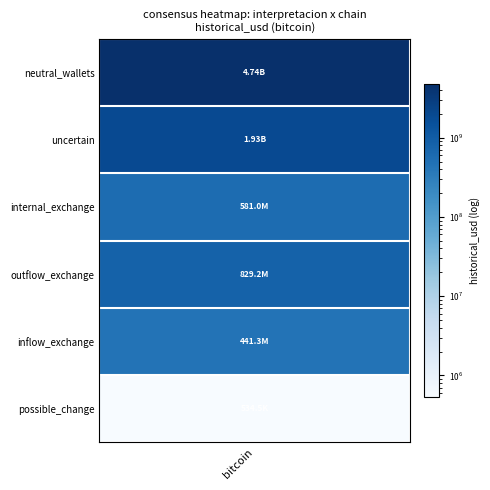

Is it true that the value at 13 is 545505284.0?

False